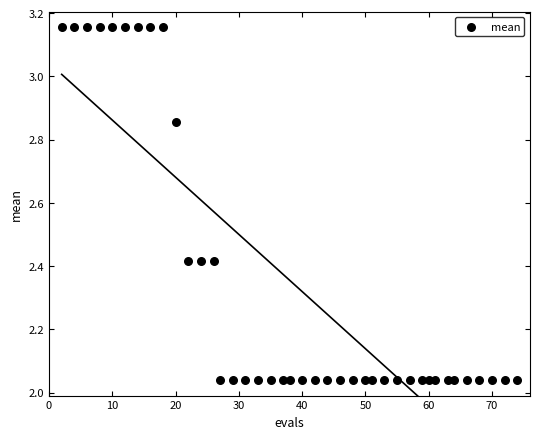

What is the range of X values (max minus min)?

72.0